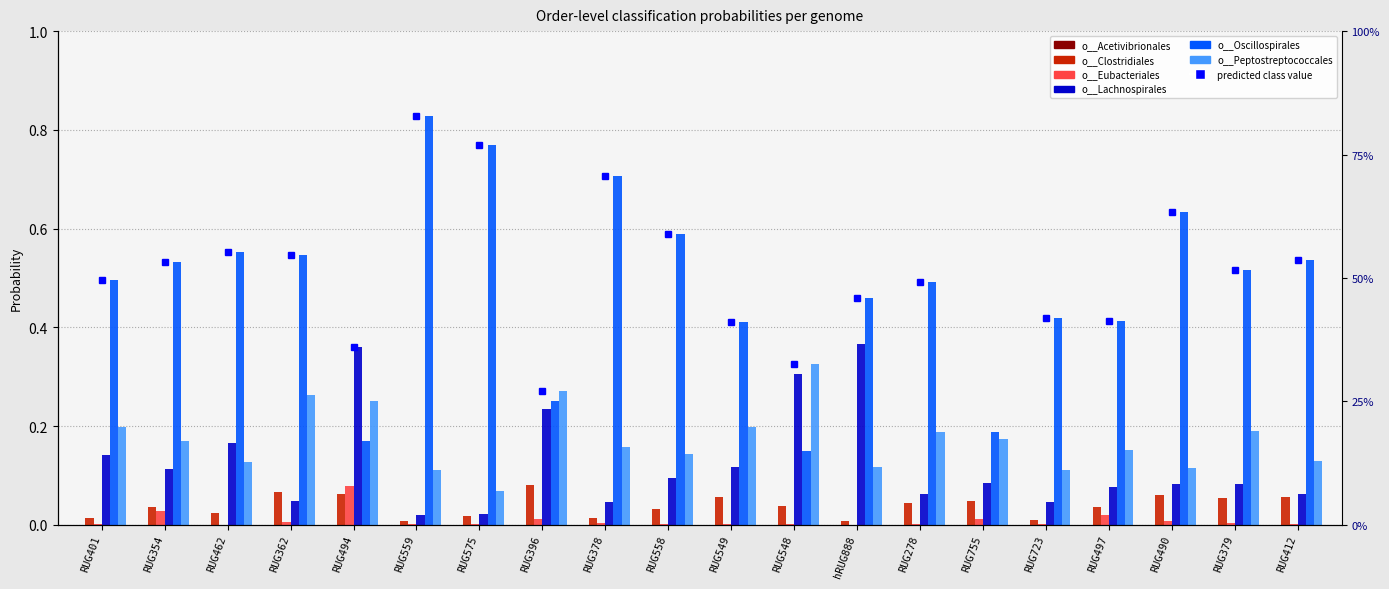

Reading left to right, transcribe all the data shown in this chart.

o__Acetivibrionales: RUG401=0.0	RUG354=0.0	RUG462=0.0	RUG362=0.0	RUG494=0.0	RUG559=0.0	RUG575=0.0	RUG396=0.0	RUG378=0.0	RUG558=0.0	RUG549=0.0	RUG548=0.0	hRUG888=0.0	RUG278=0.0	RUG755=0.0	RUG723=0.0	RUG497=0.0	RUG490=0.0	RUG379=0.0	RUG412=0.0
o__Clostridiales: RUG401=0.0	RUG354=0.0	RUG462=0.0	RUG362=0.1	RUG494=0.1	RUG559=0.0	RUG575=0.0	RUG396=0.1	RUG378=0.0	RUG558=0.0	RUG549=0.1	RUG548=0.0	hRUG888=0.0	RUG278=0.0	RUG755=0.0	RUG723=0.0	RUG497=0.0	RUG490=0.1	RUG379=0.1	RUG412=0.1
o__Eubacteriales: RUG401=0.0	RUG354=0.0	RUG462=0.0	RUG362=0.0	RUG494=0.1	RUG559=0.0	RUG575=0.0	RUG396=0.0	RUG378=0.0	RUG558=0.0	RUG549=0.0	RUG548=0.0	hRUG888=0.0	RUG278=0.0	RUG755=0.0	RUG723=0.0	RUG497=0.0	RUG490=0.0	RUG379=0.0	RUG412=0.0
o__Lachnospirales: RUG401=0.1	RUG354=0.1	RUG462=0.2	RUG362=0.0	RUG494=0.4	RUG559=0.0	RUG575=0.0	RUG396=0.2	RUG378=0.0	RUG558=0.1	RUG549=0.1	RUG548=0.3	hRUG888=0.4	RUG278=0.1	RUG755=0.1	RUG723=0.0	RUG497=0.1	RUG490=0.1	RUG379=0.1	RUG412=0.1
o__Oscillospirales: RUG401=0.5	RUG354=0.5	RUG462=0.6	RUG362=0.5	RUG494=0.2	RUG559=0.8	RUG575=0.8	RUG396=0.2	RUG378=0.7	RUG558=0.6	RUG549=0.4	RUG548=0.2	hRUG888=0.5	RUG278=0.5	RUG755=0.2	RUG723=0.4	RUG497=0.4	RUG490=0.6	RUG379=0.5	RUG412=0.5
o__Peptostreptococcales: RUG401=0.2	RUG354=0.2	RUG462=0.1	RUG362=0.3	RUG494=0.3	RUG559=0.1	RUG575=0.1	RUG396=0.3	RUG378=0.2	RUG558=0.1	RUG549=0.2	RUG548=0.3	hRUG888=0.1	RUG278=0.2	RUG755=0.2	RUG723=0.1	RUG497=0.2	RUG490=0.1	RUG379=0.2	RUG412=0.1